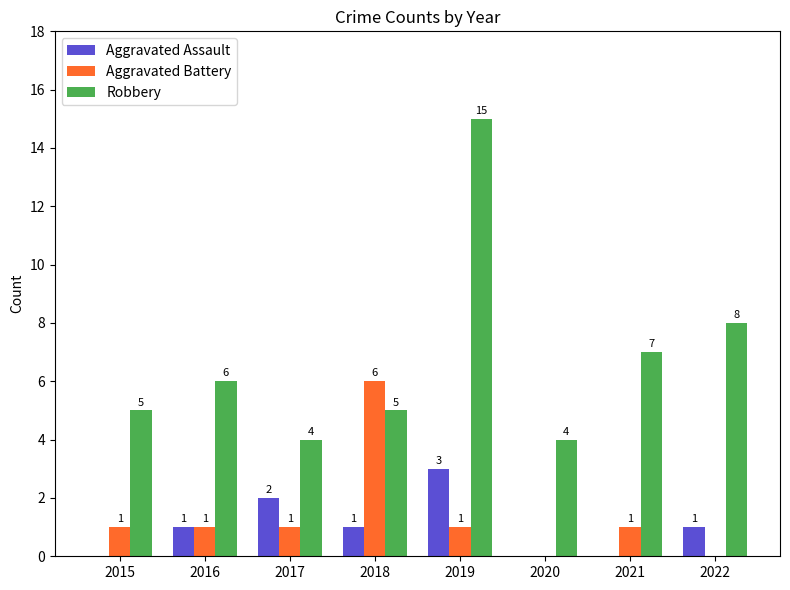

What is the sum of all Aggravated Battery values?

11